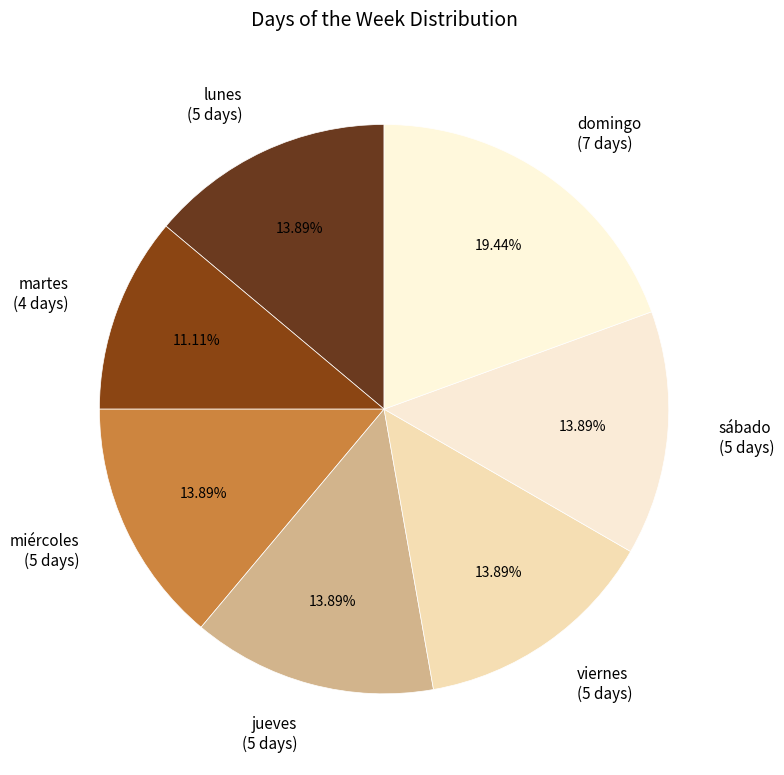

Does any single category account for the majority?

No